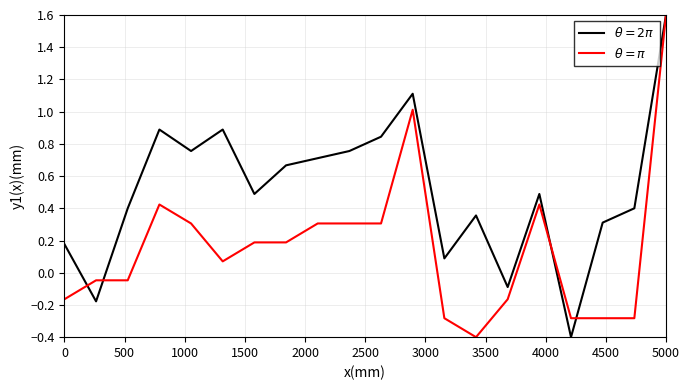

Count the number of categories in the chart.

20